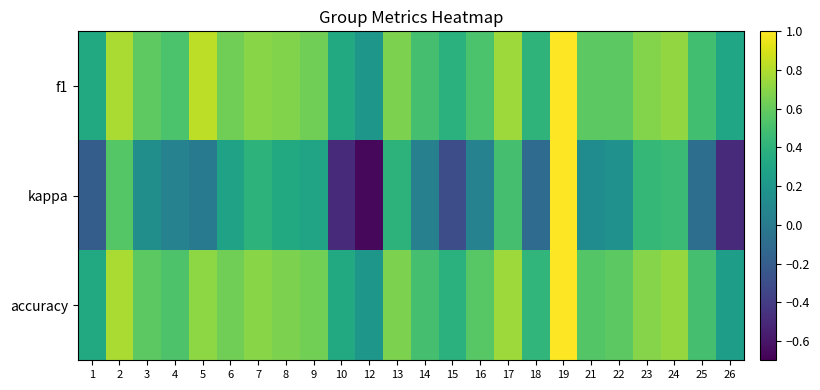

Reading left to right, what are all the values shown in this chart?

f1: 1=0.3	2=0.8	3=0.6	4=0.5	5=0.8	6=0.6	7=0.7	8=0.7	9=0.6	10=0.3	12=0.2	13=0.7	14=0.5	15=0.4	16=0.5	17=0.7	18=0.4	19=1.0	21=0.6	22=0.6	23=0.7	24=0.7	25=0.5	26=0.3
kappa: 1=-0.2	2=0.6	3=0.1	4=0.1	5=0.0	6=0.3	7=0.4	8=0.3	9=0.3	10=-0.5	12=-0.7	13=0.4	14=0.0	15=-0.3	16=0.1	17=0.5	18=-0.1	19=1.0	21=0.1	22=0.2	23=0.4	24=0.5	25=-0.1	26=-0.5
accuracy: 1=0.3	2=0.8	3=0.6	4=0.5	5=0.7	6=0.6	7=0.7	8=0.7	9=0.6	10=0.3	12=0.2	13=0.7	14=0.5	15=0.4	16=0.6	17=0.8	18=0.4	19=1.0	21=0.5	22=0.6	23=0.7	24=0.7	25=0.5	26=0.2